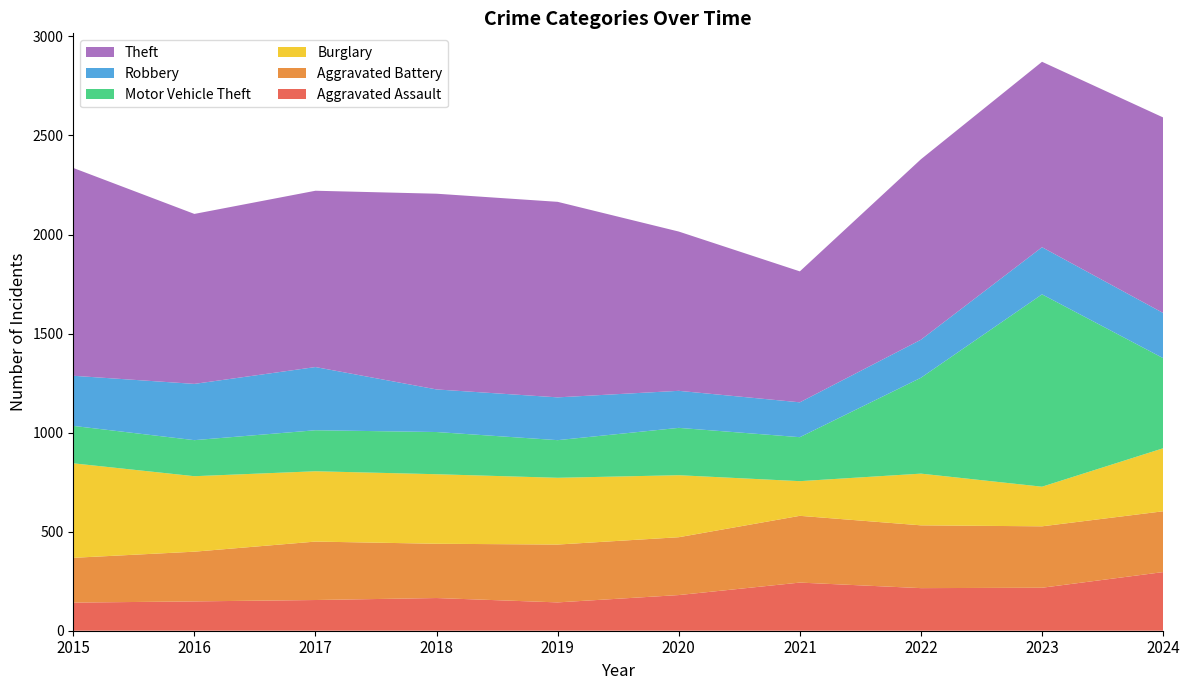

Reading right to left, extract all data points from this chart.

Aggravated Assault: 2024=296	2023=217	2022=215	2021=243	2020=180	2019=143	2018=165	2017=155	2016=148	2015=142
Aggravated Battery: 2024=307	2023=310	2022=317	2021=337	2020=292	2019=292	2018=274	2017=295	2016=251	2015=226
Burglary: 2024=318	2023=200	2022=261	2021=175	2020=313	2019=337	2018=351	2017=355	2016=381	2015=477
Motor Vehicle Theft: 2024=455	2023=971	2022=484	2021=222	2020=239	2019=190	2018=213	2017=207	2016=182	2015=189
Robbery: 2024=228	2023=238	2022=192	2021=176	2020=187	2019=216	2018=215	2017=319	2016=284	2015=253
Theft: 2024=987	2023=936	2022=911	2021=661	2020=804	2019=987	2018=988	2017=890	2016=858	2015=1049